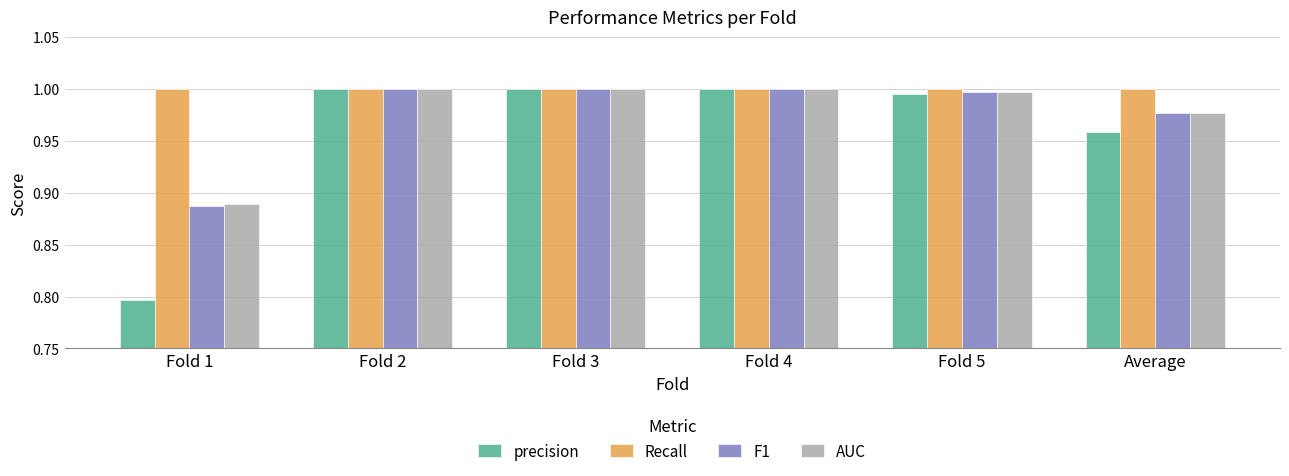

Which category has the lowest value in the F1 series?

Fold 1